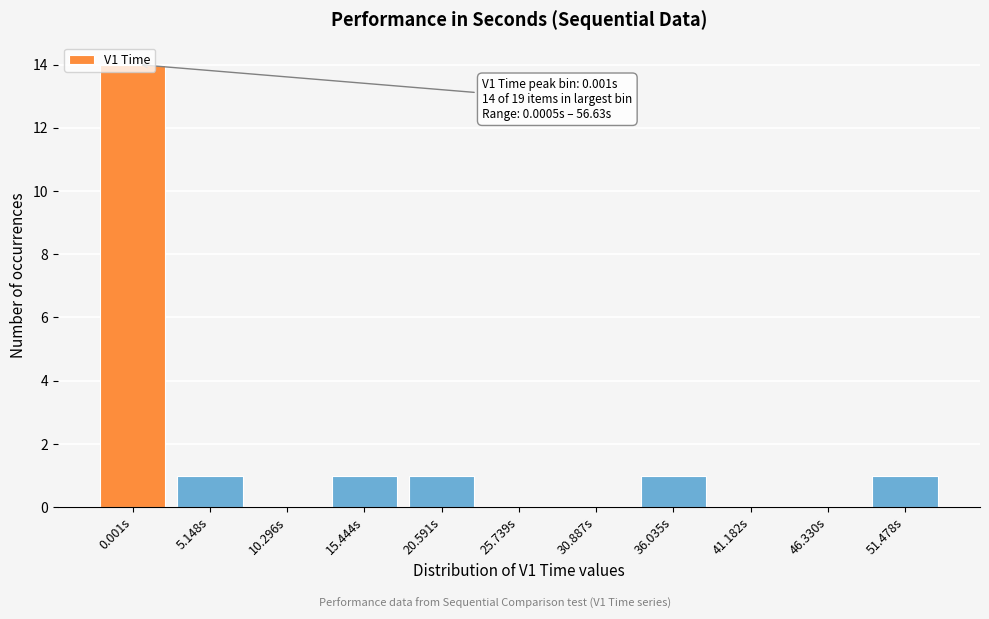

The value at 15.444s is 1. True or false?

True